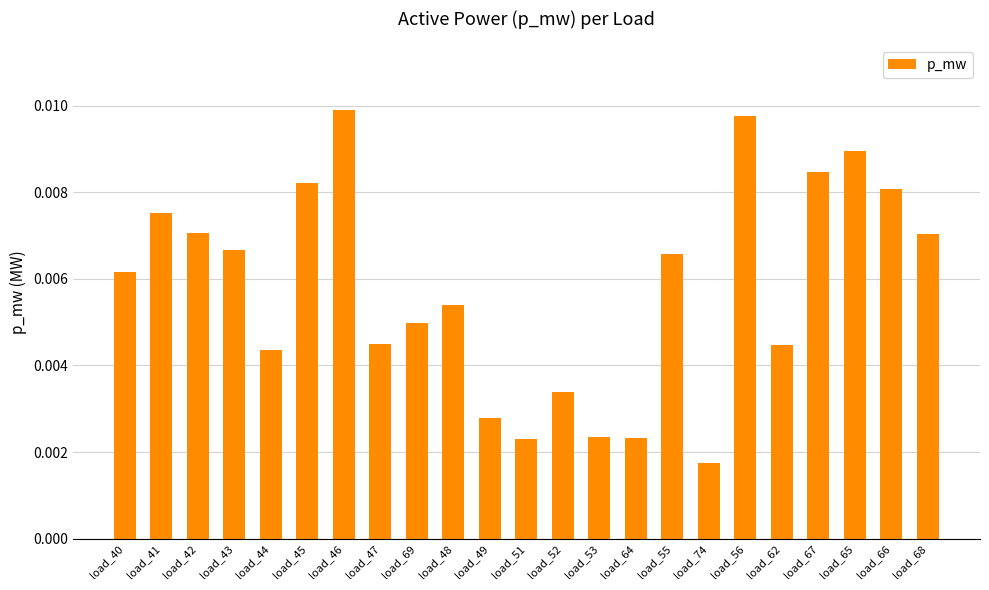

Which label corresponds to the smallest value in the chart?

load_74